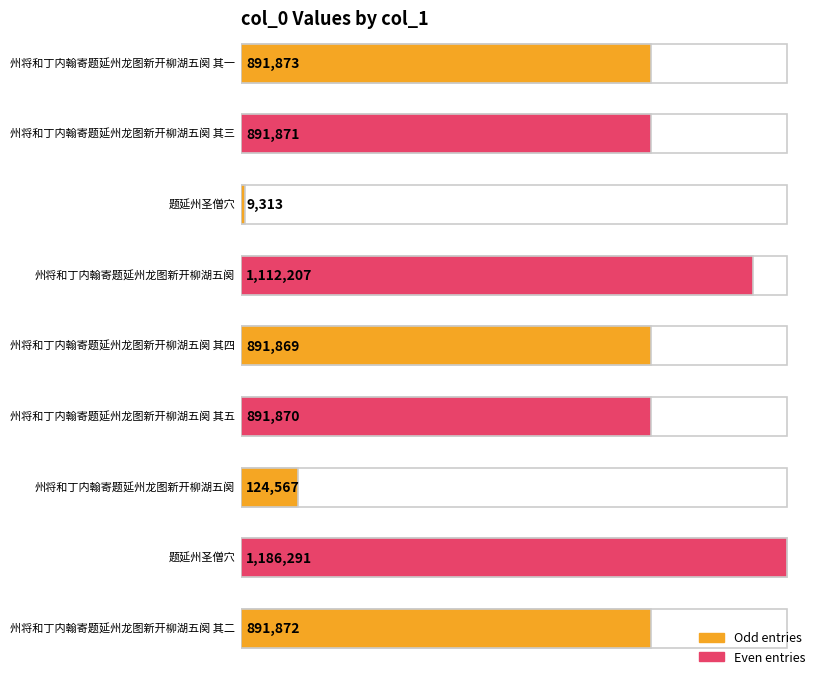

What is the sum of all values?

6891733